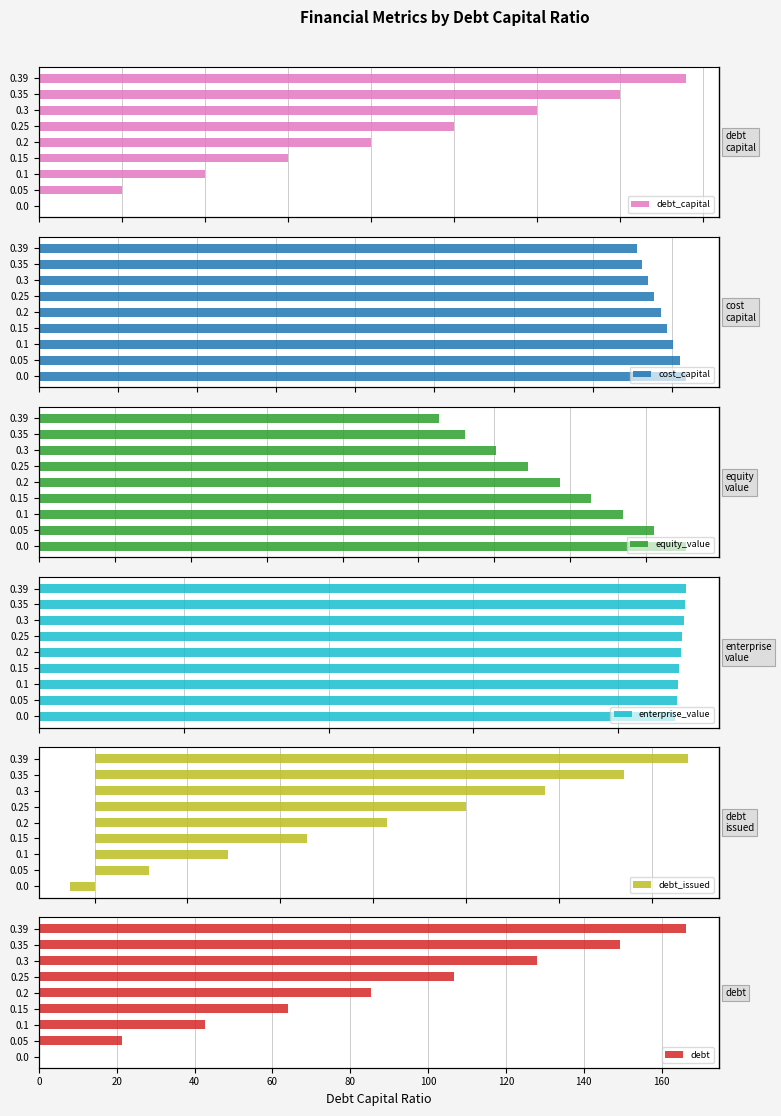

How many bars are there in each group?

6